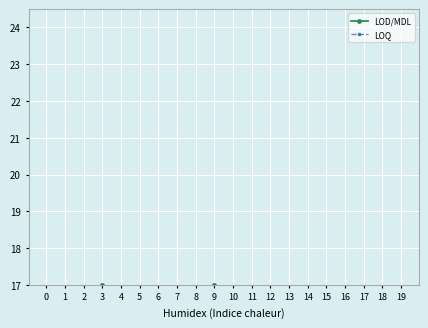

What is the difference between the second highest and second lowest values in the LOQ series?

9.1